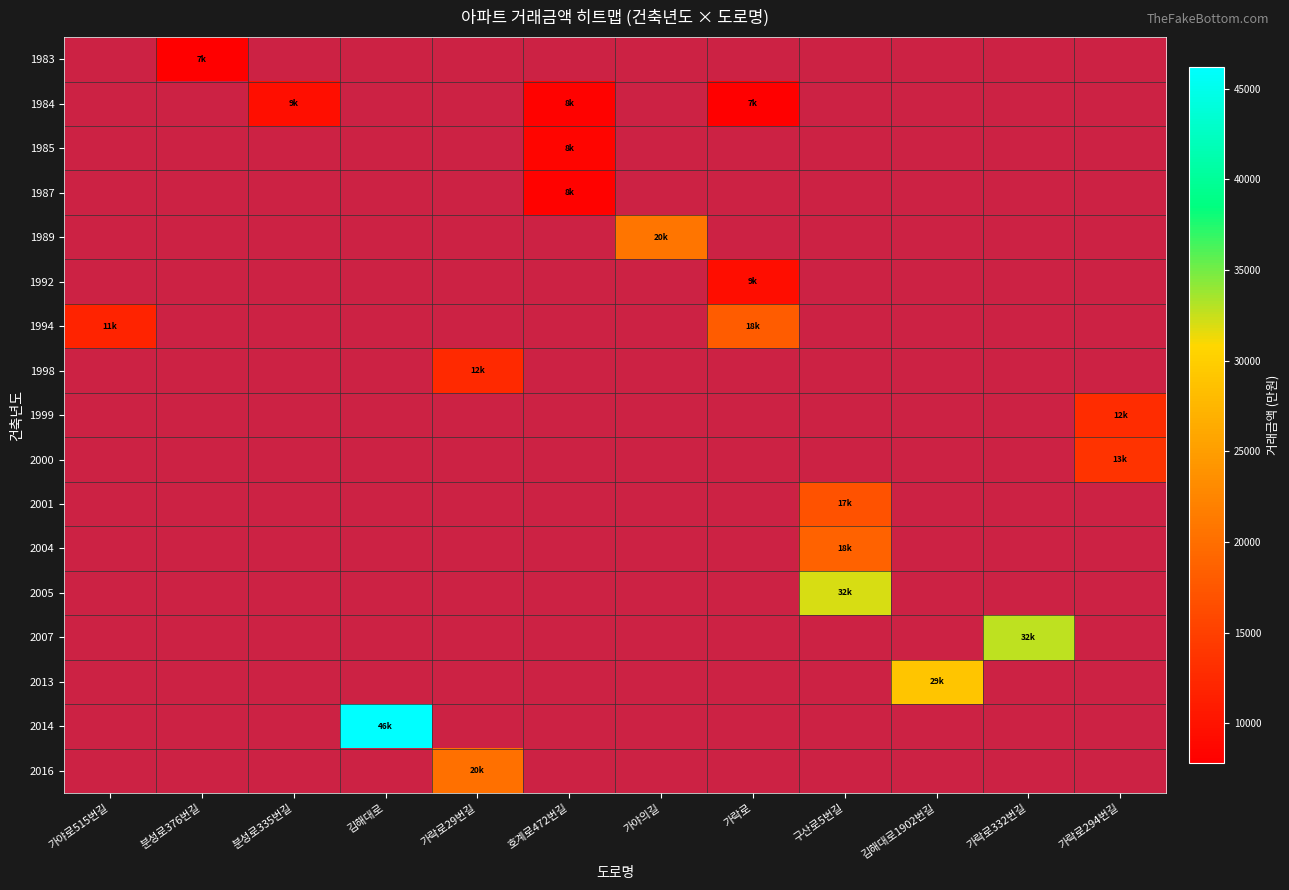

How many values in 2000 are above zero?

1